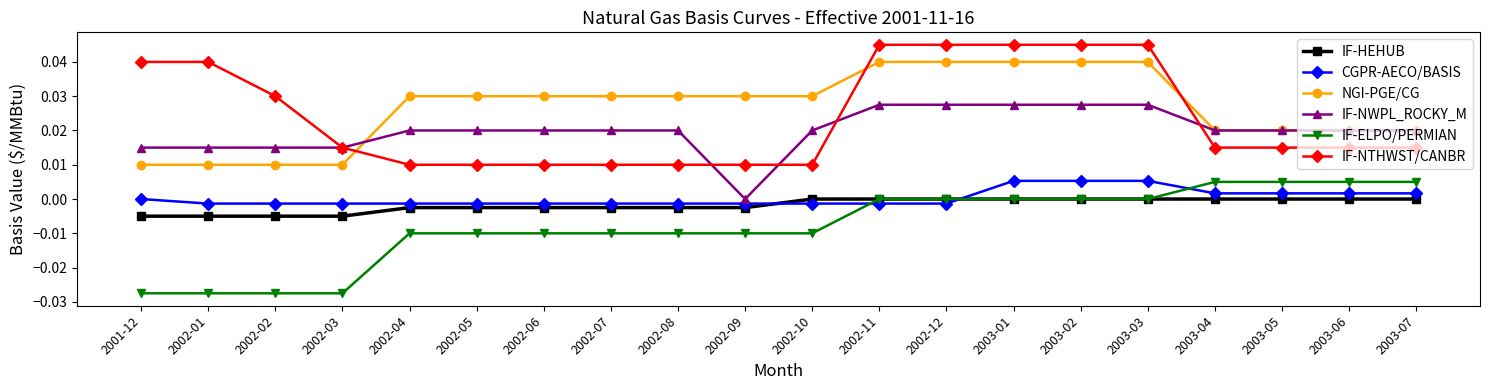

Is the value of IF-ELPO/PERMIAN at 2002-06 greater than the value of NGI-PGE/CG at 2003-03?

No